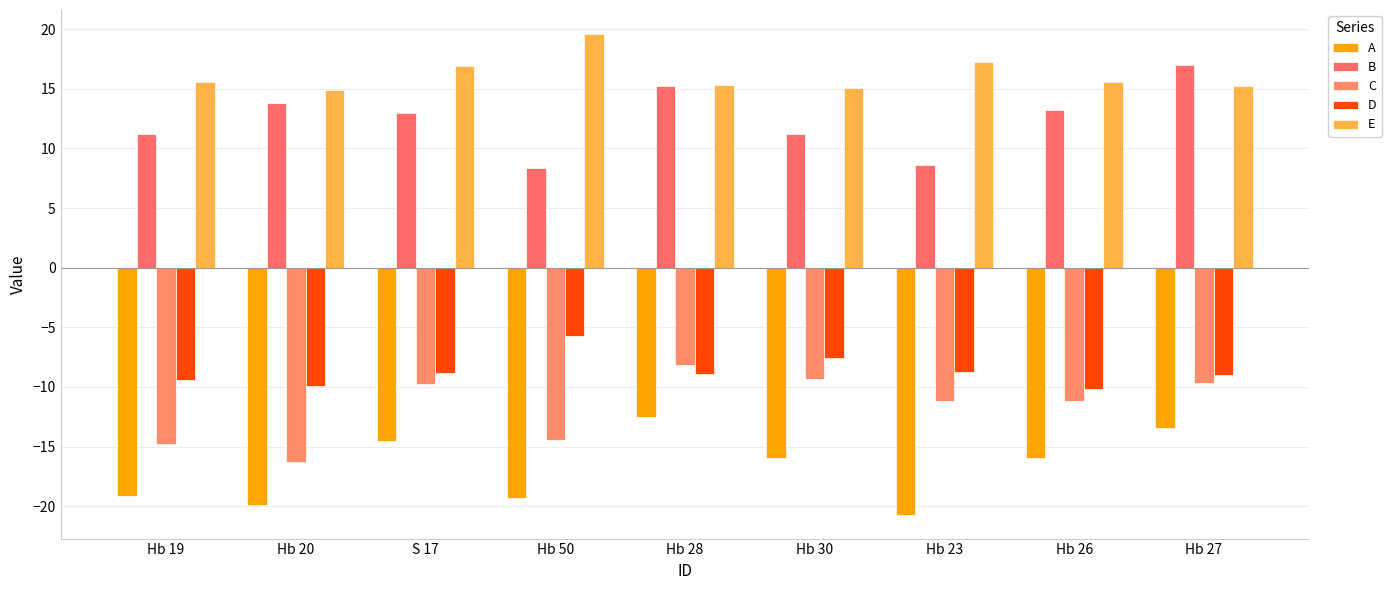

True or false: A has a value of -19.2 at Hb 19.

True